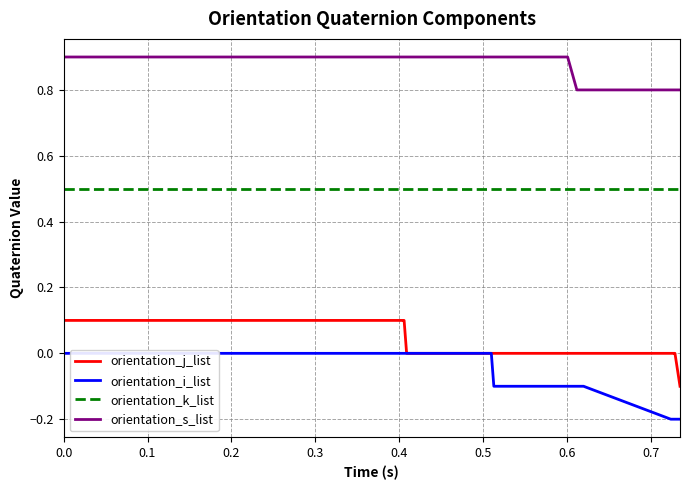

True or false: orientation_j_list and orientation_s_list cross at least once.

False